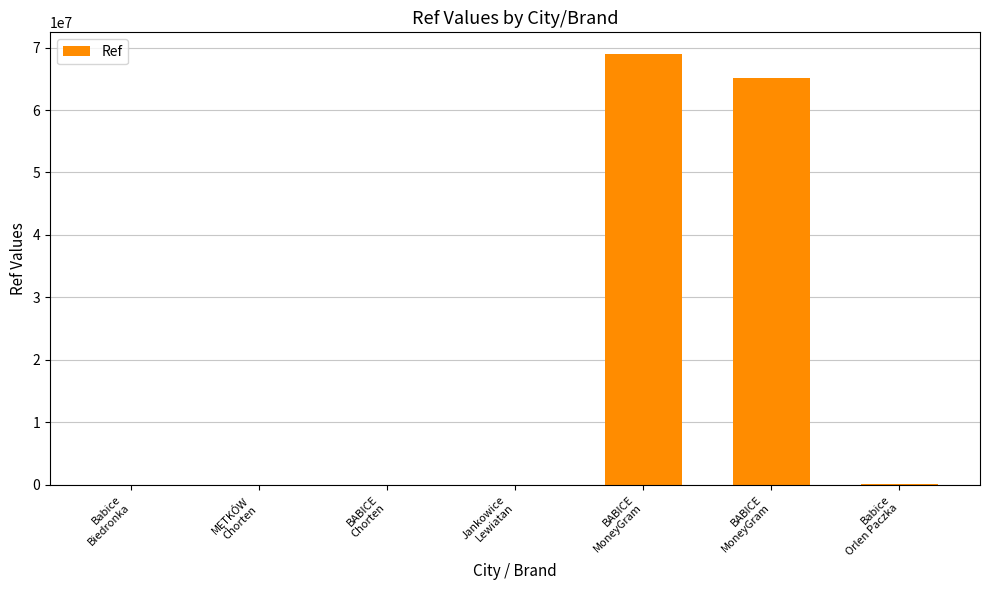

Reading right to left, list all the values displayed in this chart.

Babice
Orlen Paczka=153682	BABICE
MoneyGram=65073548	BABICE
MoneyGram=68994459	Jankowice
Lewiatan=10601	BABICE
Chorten=4215	MĘTKÓW
Chorten=3878	Babice
Biedronka=1138